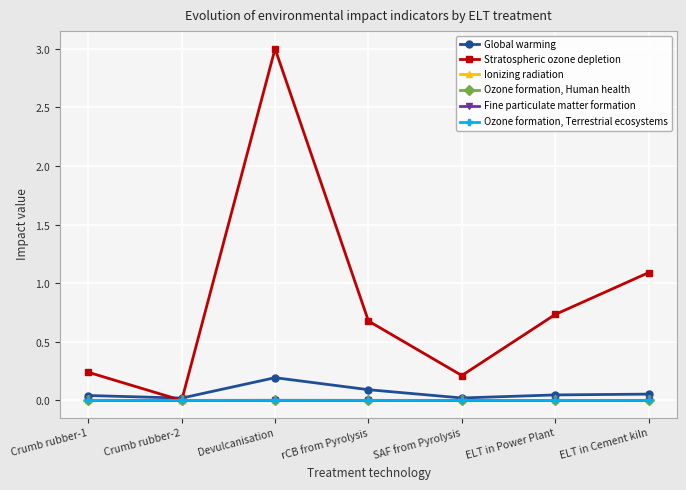

Is the value of Fine particulate matter formation at ELT in Cement kiln greater than the value of Global warming at ELT in Cement kiln?

No